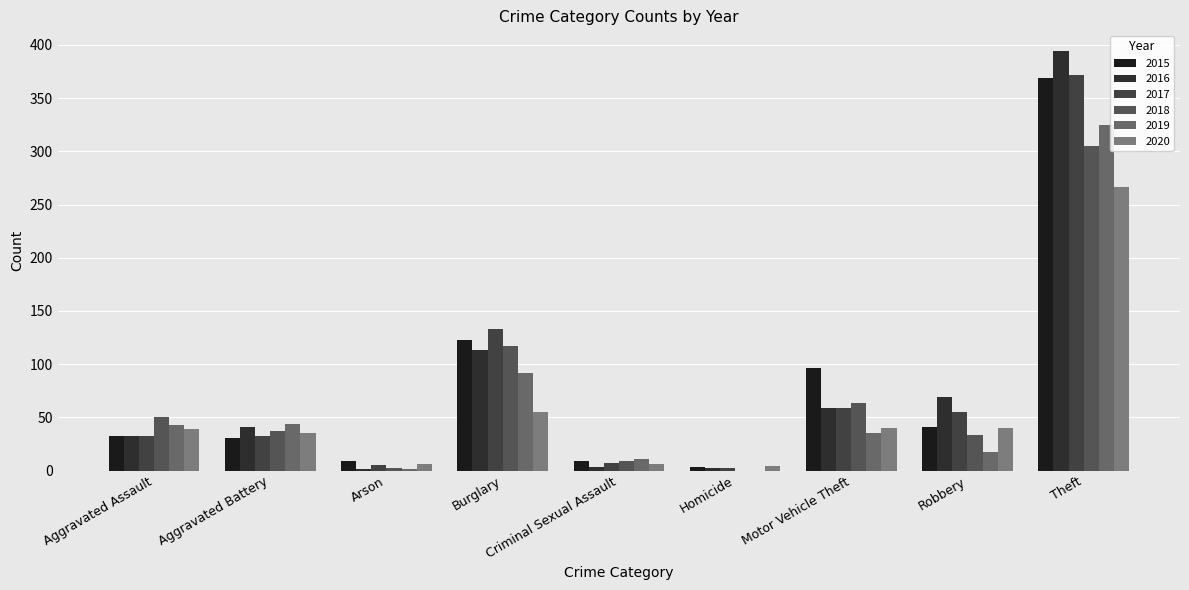

The value of 2017 at Motor Vehicle Theft is 59. True or false?

True